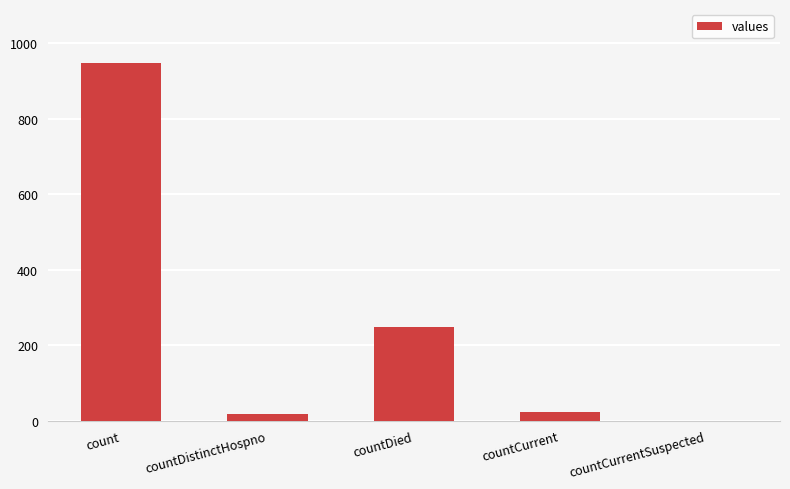

How many data points does each series have?

5